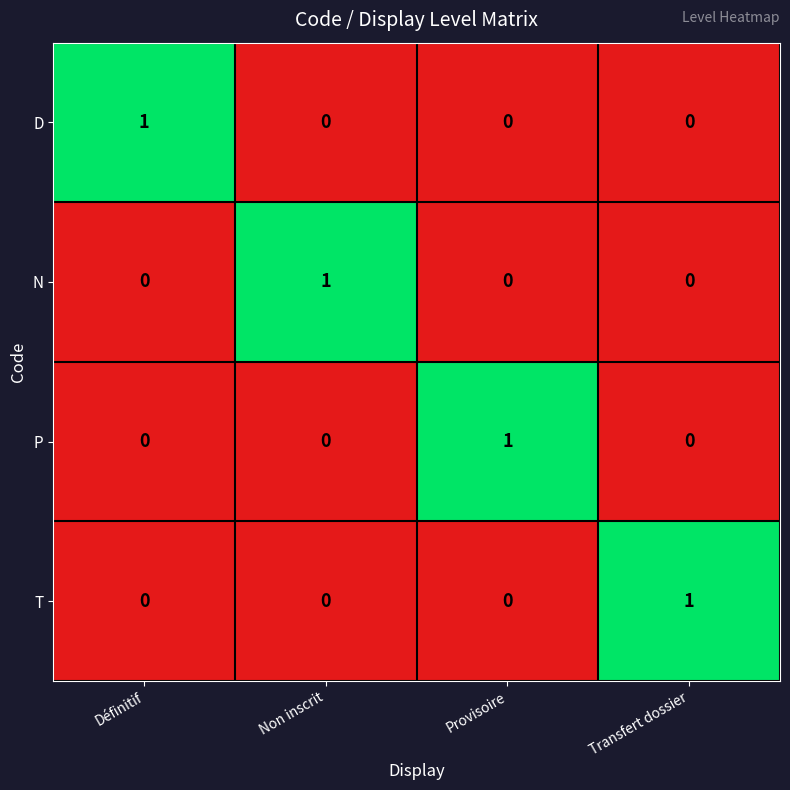

Reading right to left, list all the values displayed in this chart.

D: 0	0	0	1
N: 0	0	1	0
P: 0	1	0	0
T: 1	0	0	0